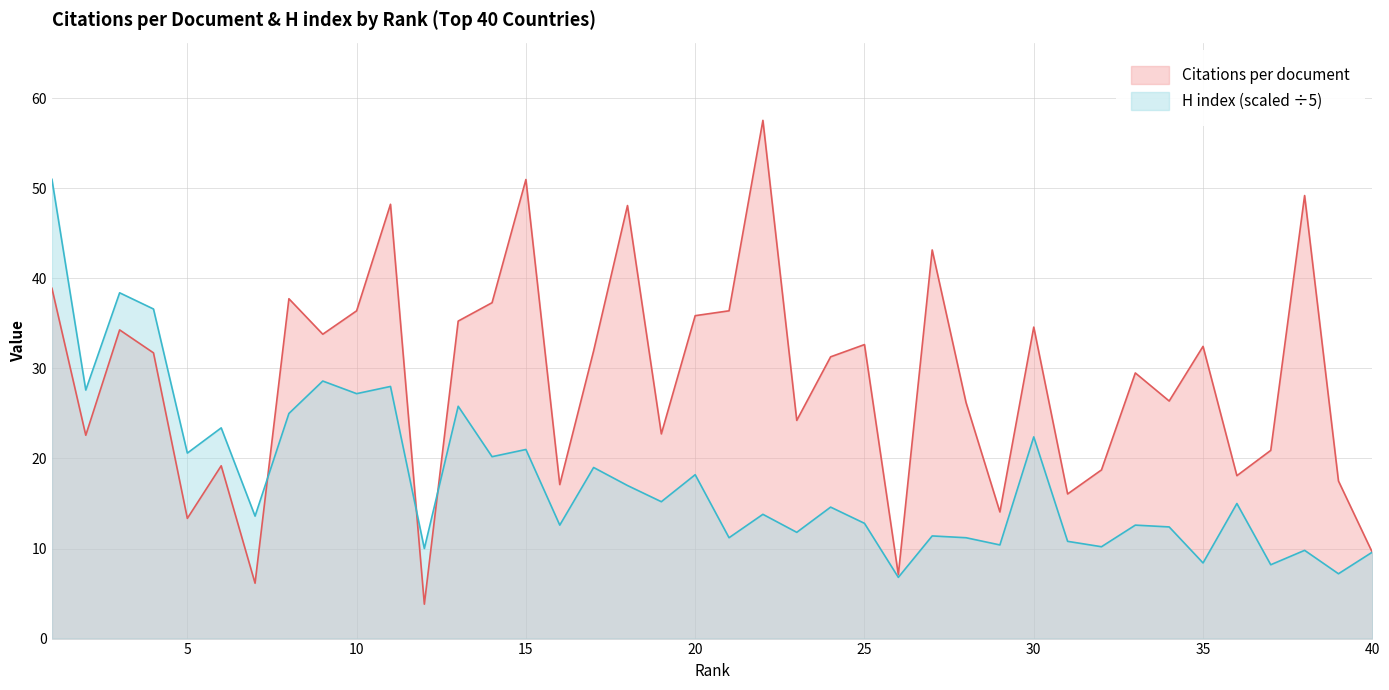

How many data points in Citations per document are above 31?

21